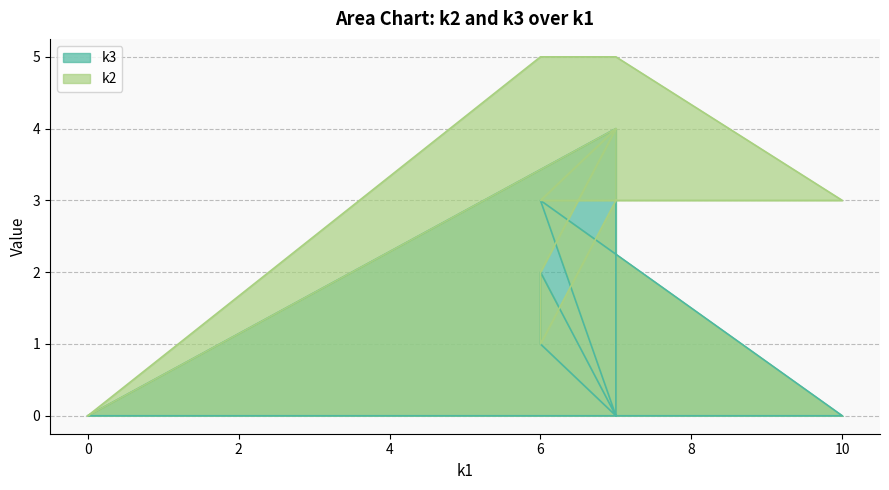

True or false: the data has more than 0 interior local peaks.

True